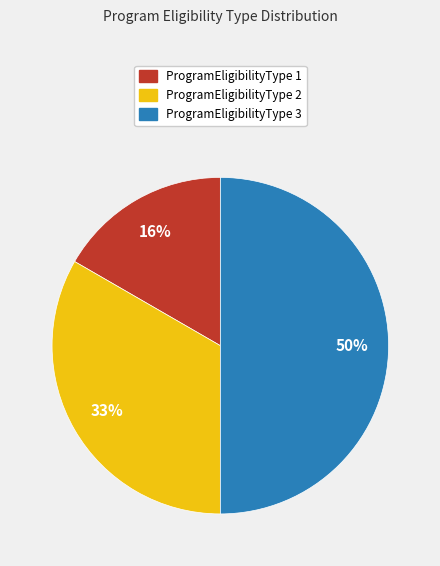

To the nearest percent, what portion does ProgramEligibilityType 2 represent?

33%